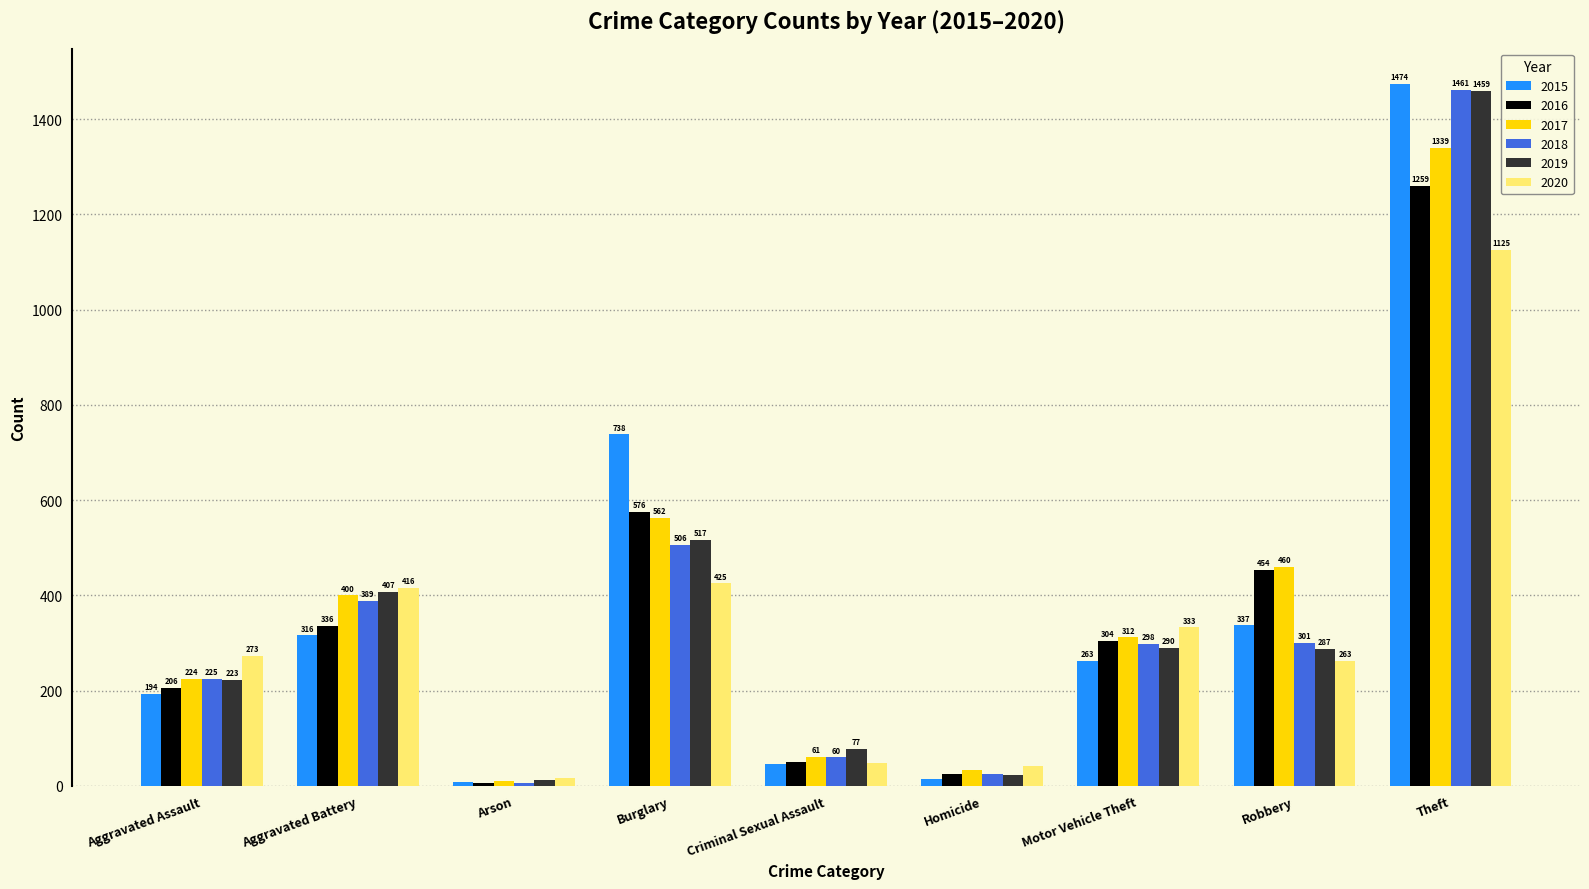

Are the bars grouped side by side (vs. stacked)?

Yes